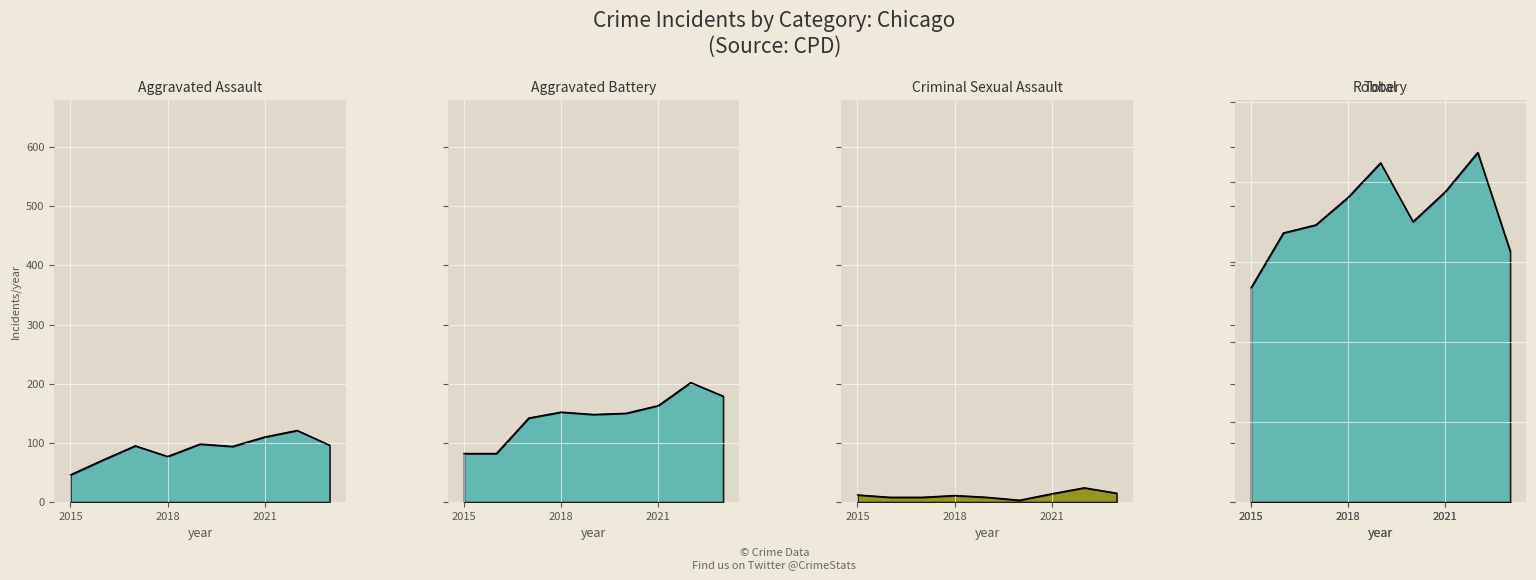

Where does the Aggravated Battery series first go above 150?

2018